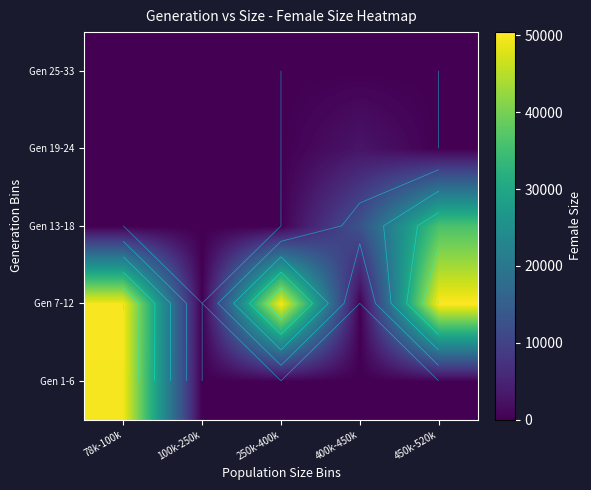

List the series in order of their peak value, highest first.

Gen 7-12, Gen 1-6, Gen 13-18, Gen 19-24, Gen 25-33